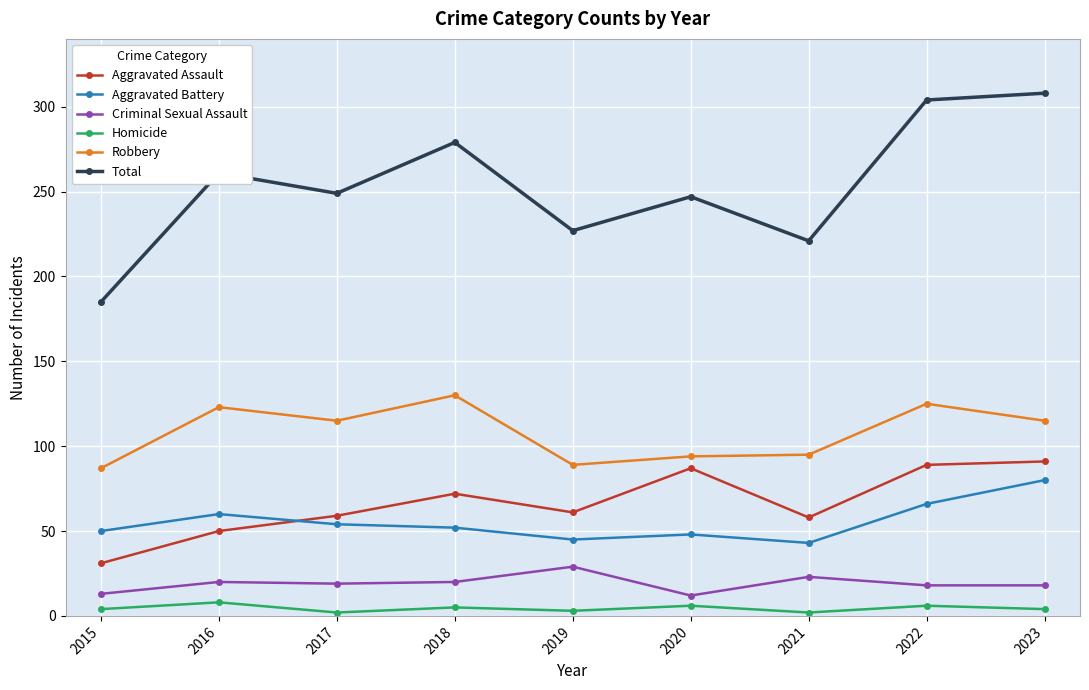

At how many categories does at least one series exceed 277?

3